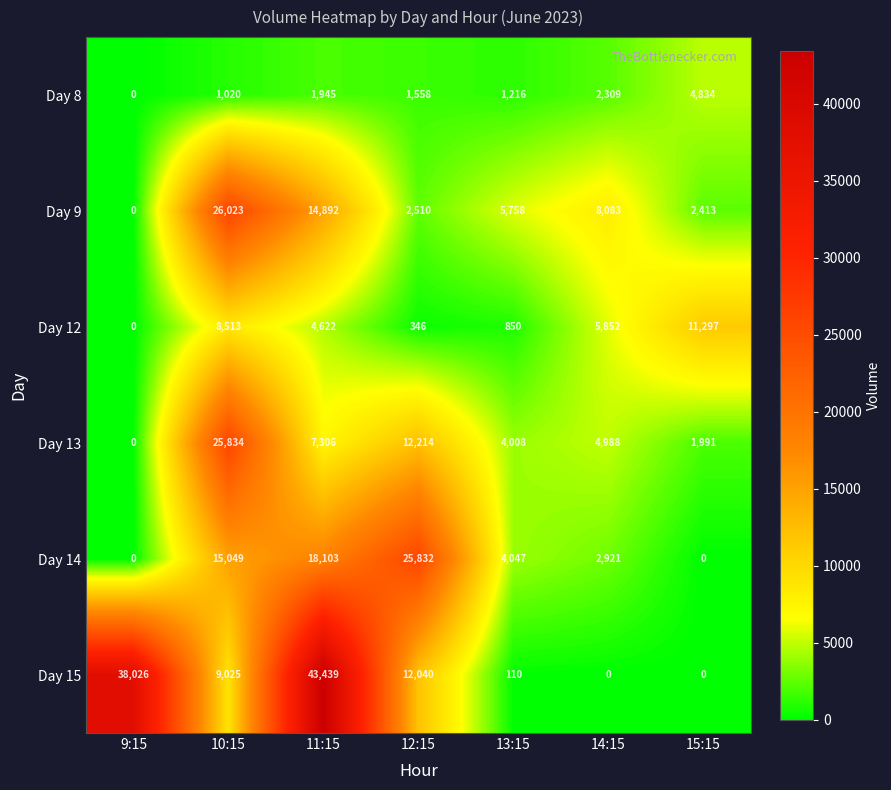

How many distinct data groups are displayed?

6